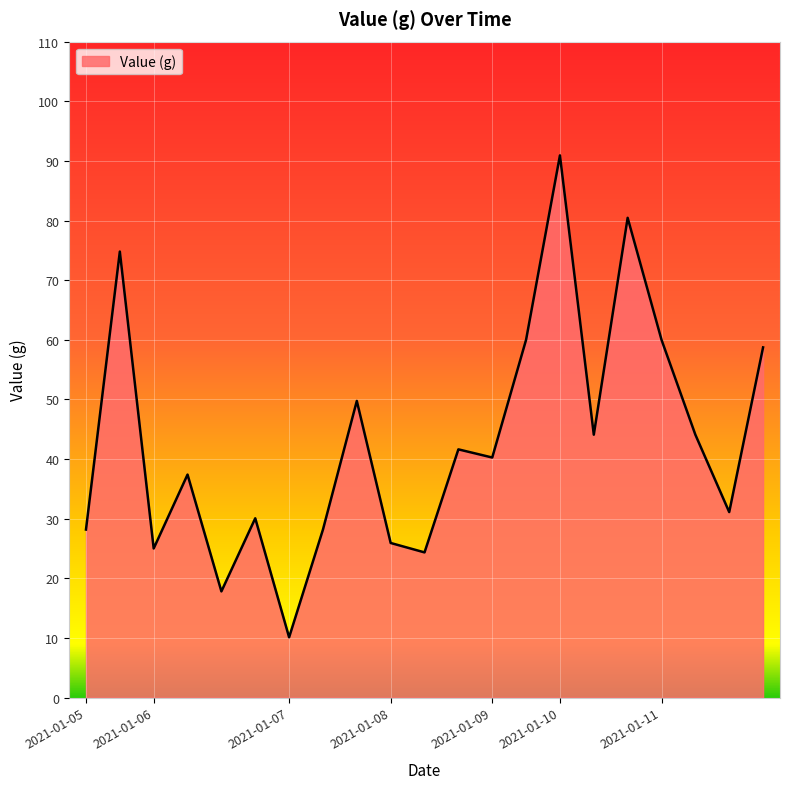

What is the smallest value displayed?

10.1